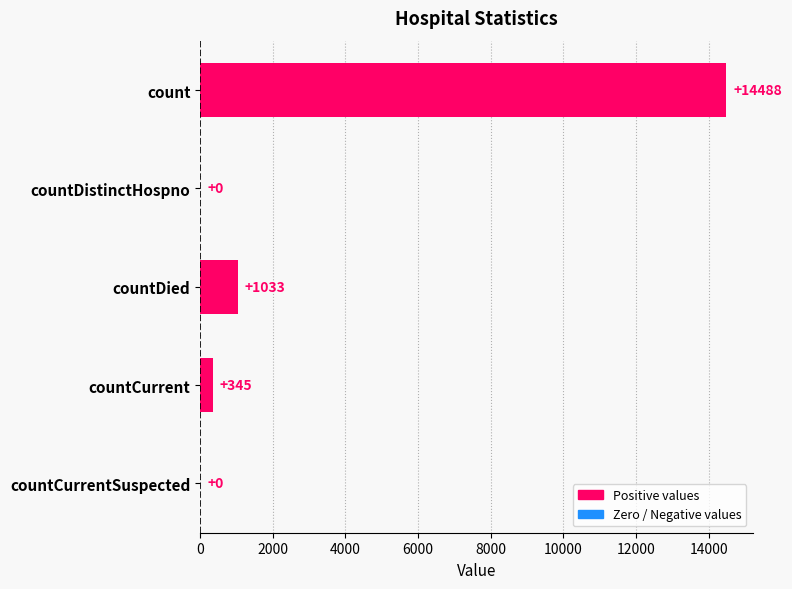

What is the greatest value displayed?

14488